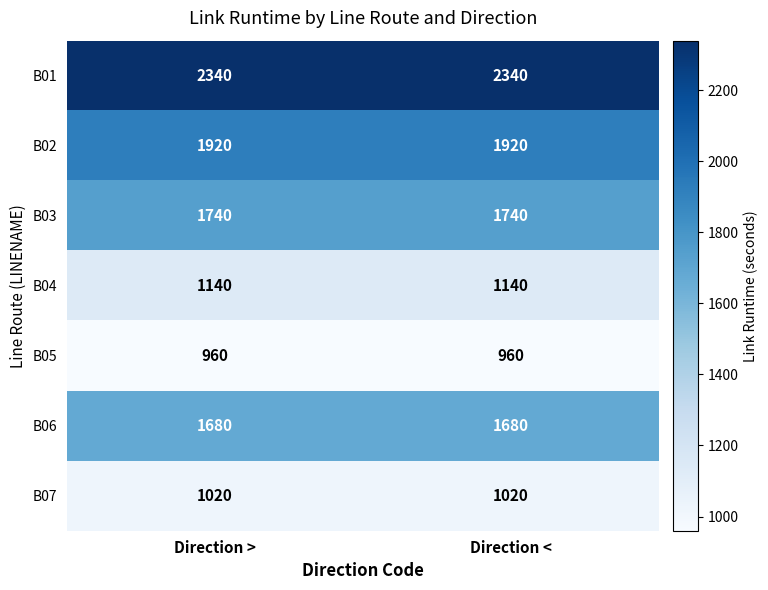

How many distinct data groups are displayed?

7